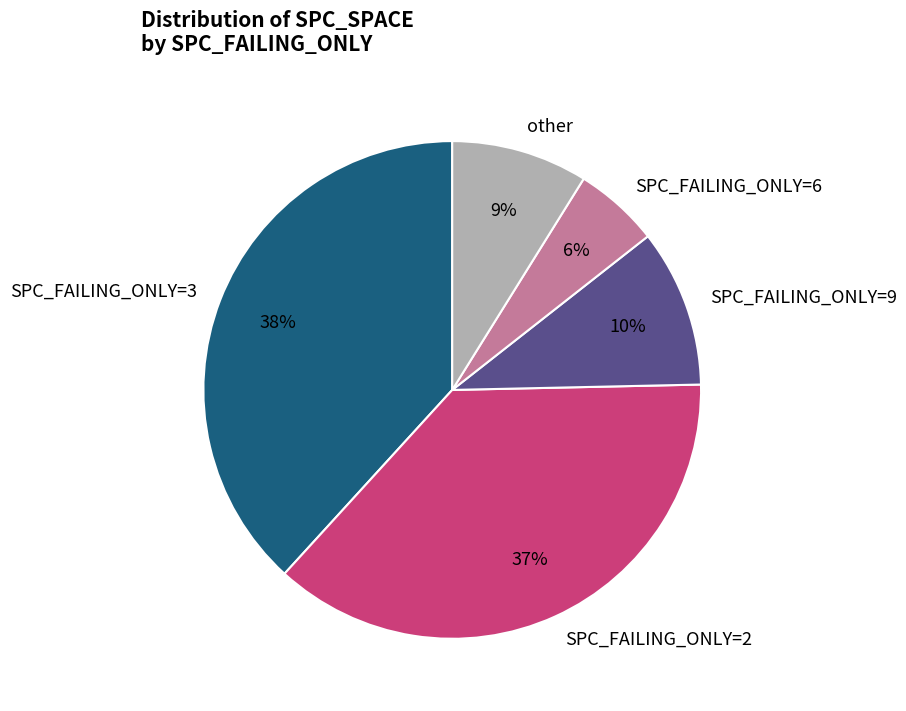

Is there a majority slice in this chart?

No